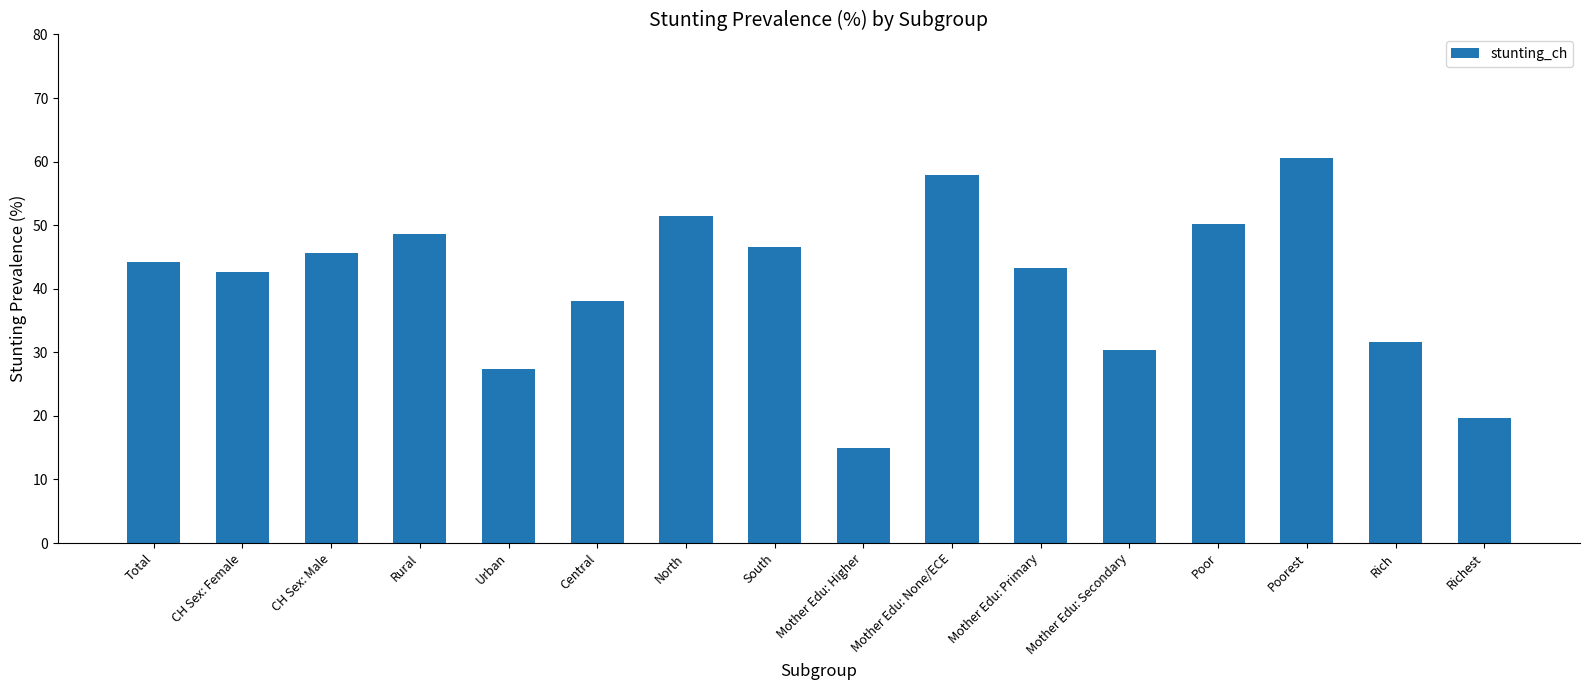

Does the chart contain stacked bars?

No